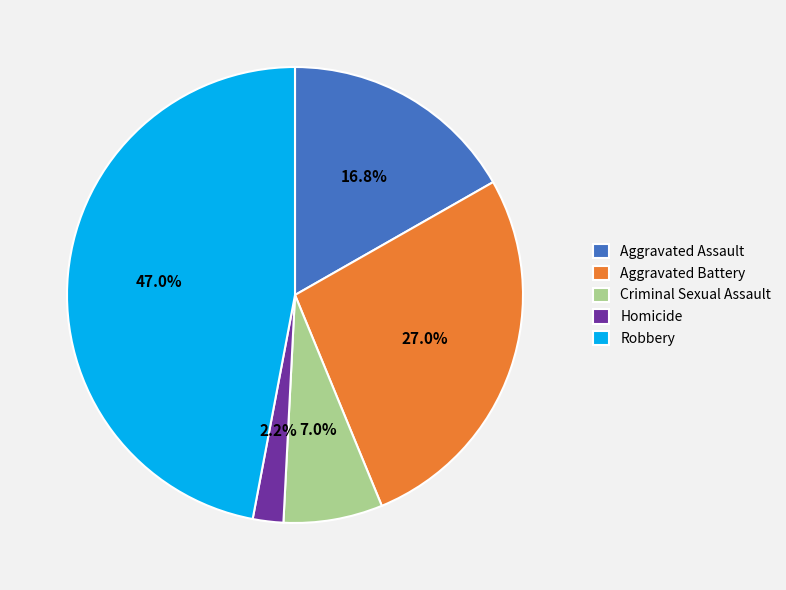

How much of the chart is everything except Homicide?

97.8%